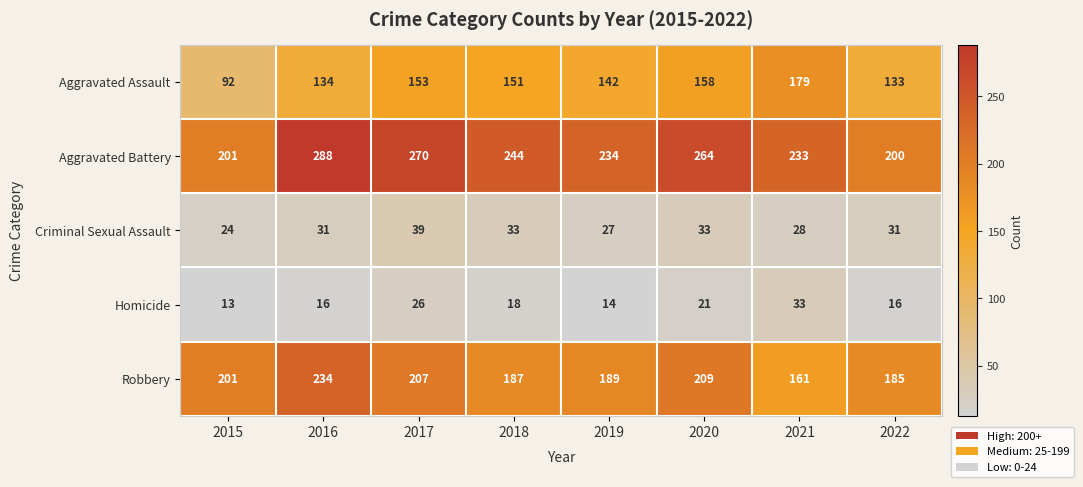

What is the difference between the Aggravated Battery values at 2015 and 2018?

43